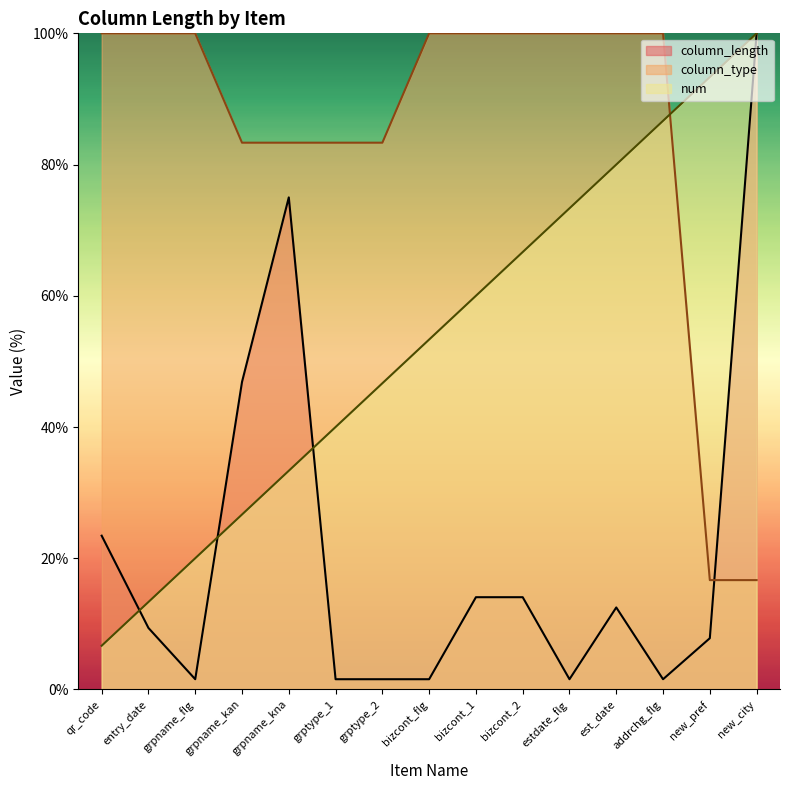

At which category does the chart reach its minimum across all series?

grpname_flg